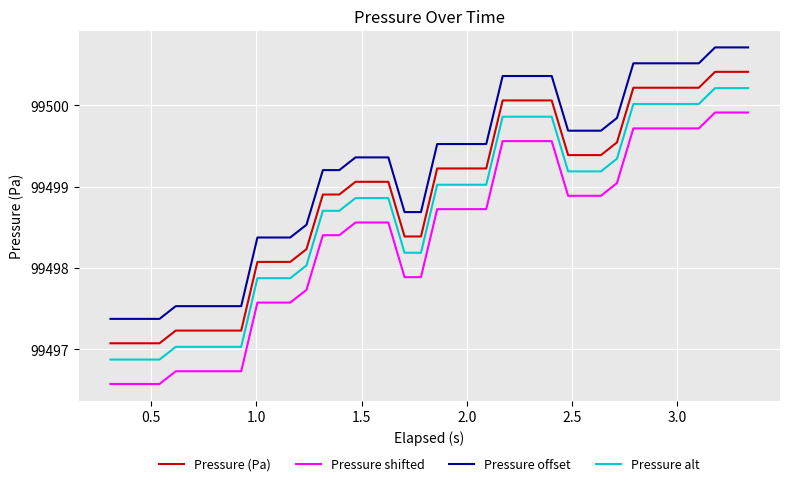

What is the minimum value shown in the chart?

99496.6